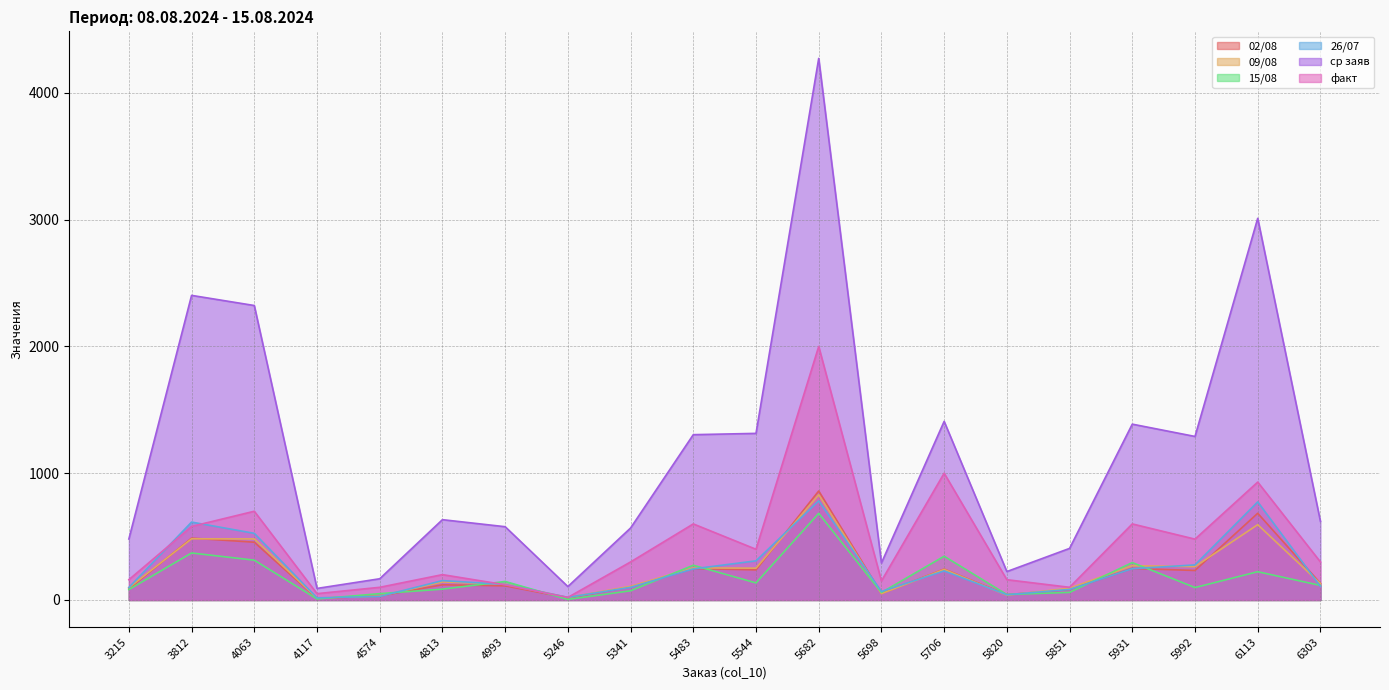

What is the minimum value for 09/08?

14.9